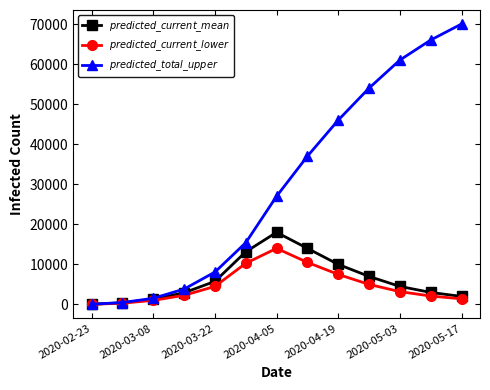

How many interior local peaks does the $predicted\_current\_mean$ series have?

1